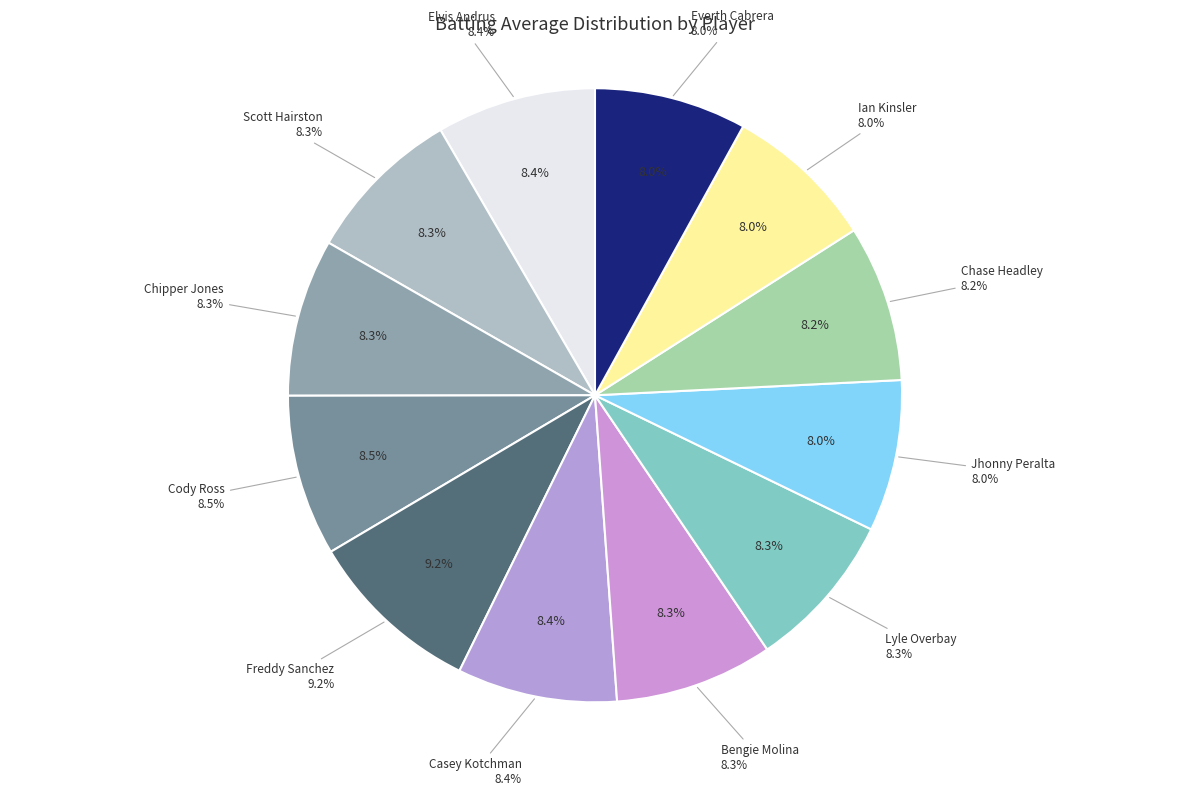

Which slice is the largest?

Freddy Sanchez